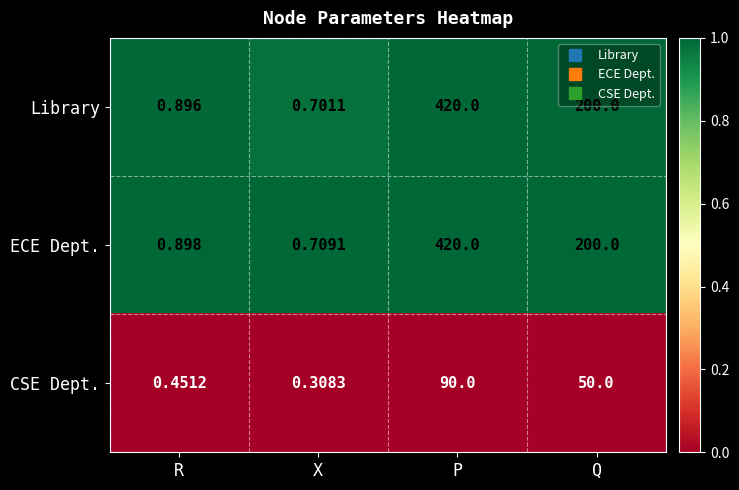

Which series has the widest spread of values?

Library